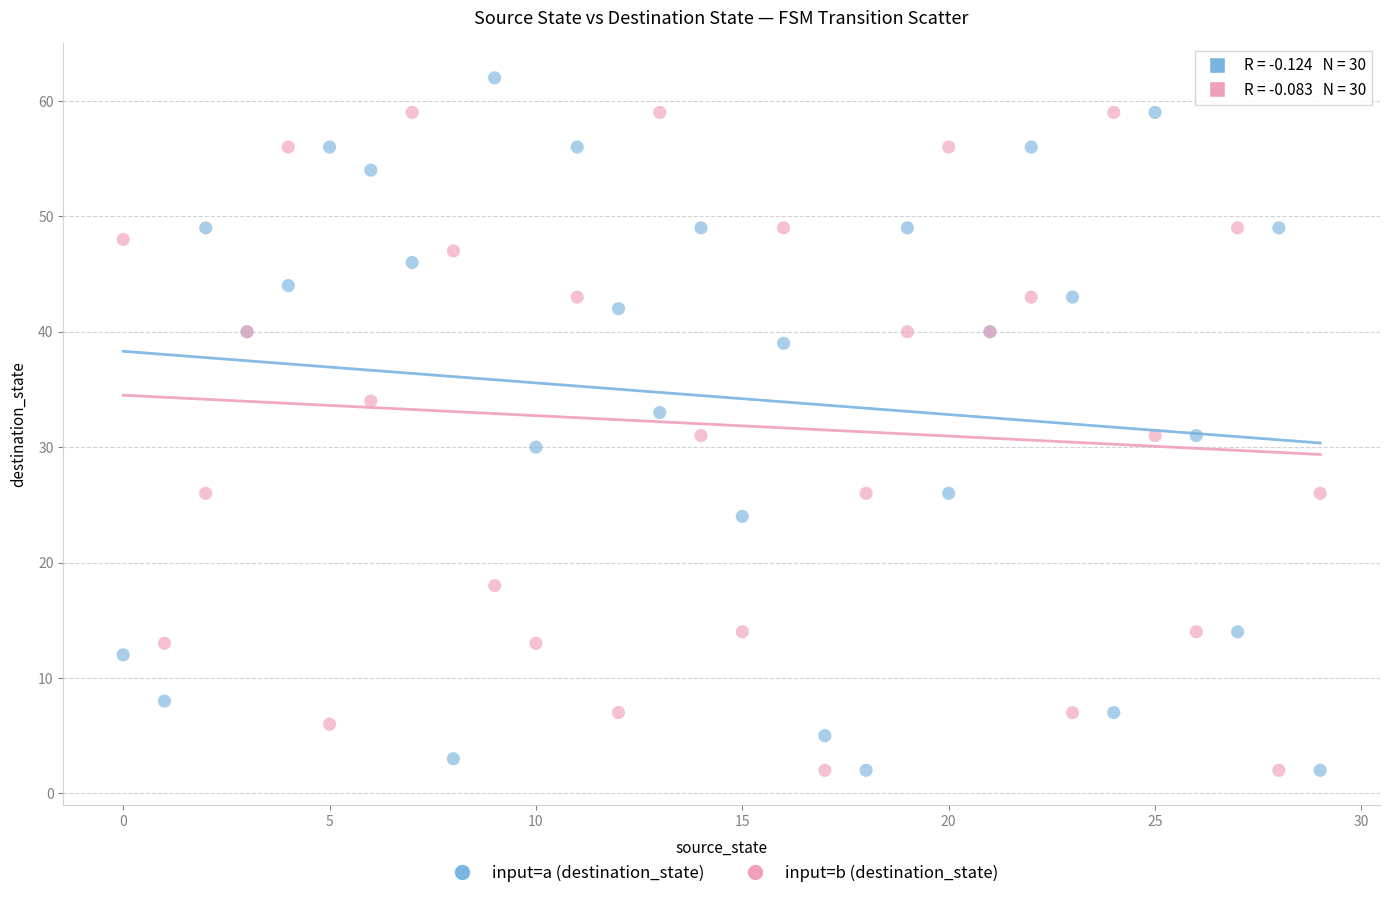

What are all the series names shown in the legend?

input=a (destination_state), input=b (destination_state)